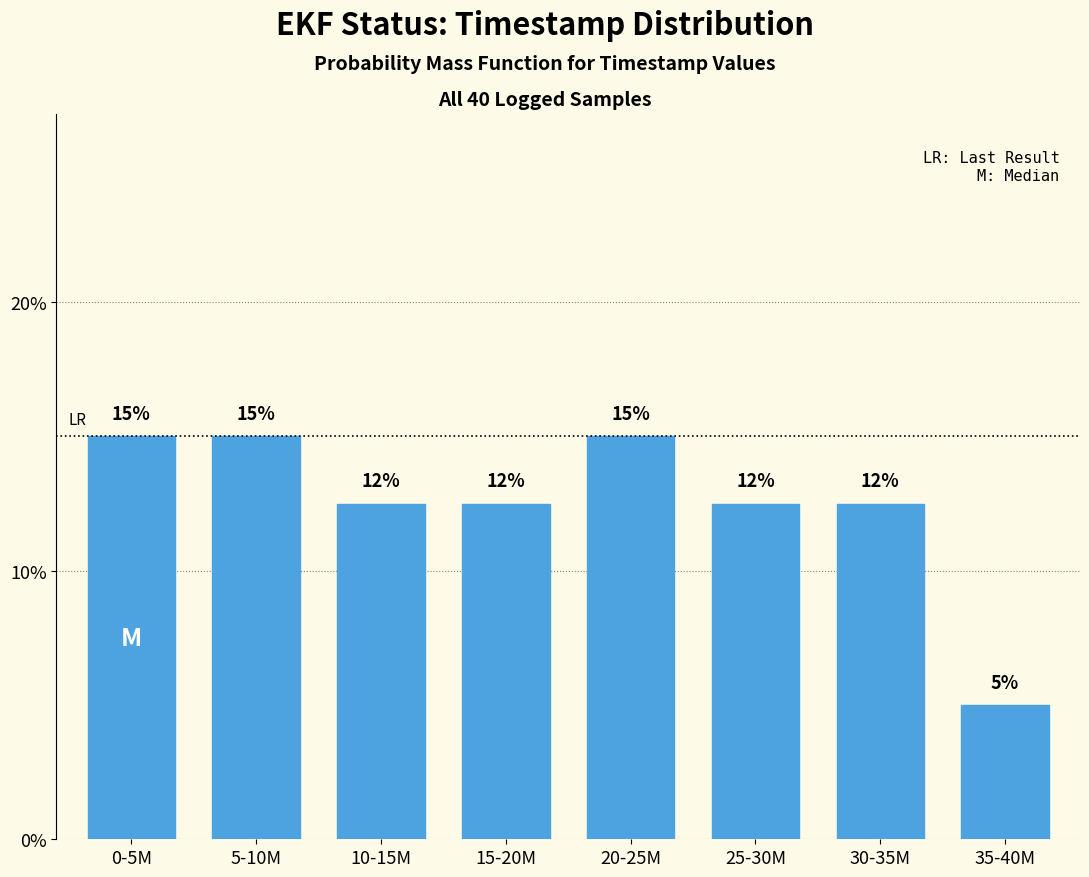

Which label corresponds to the smallest value in the chart?

35-40M